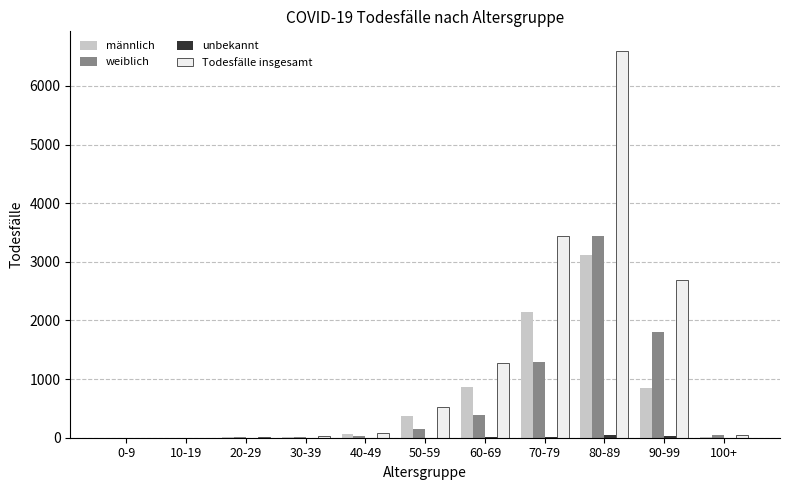

The value of Todesfälle insgesamt at 50-59 is 523. True or false?

True